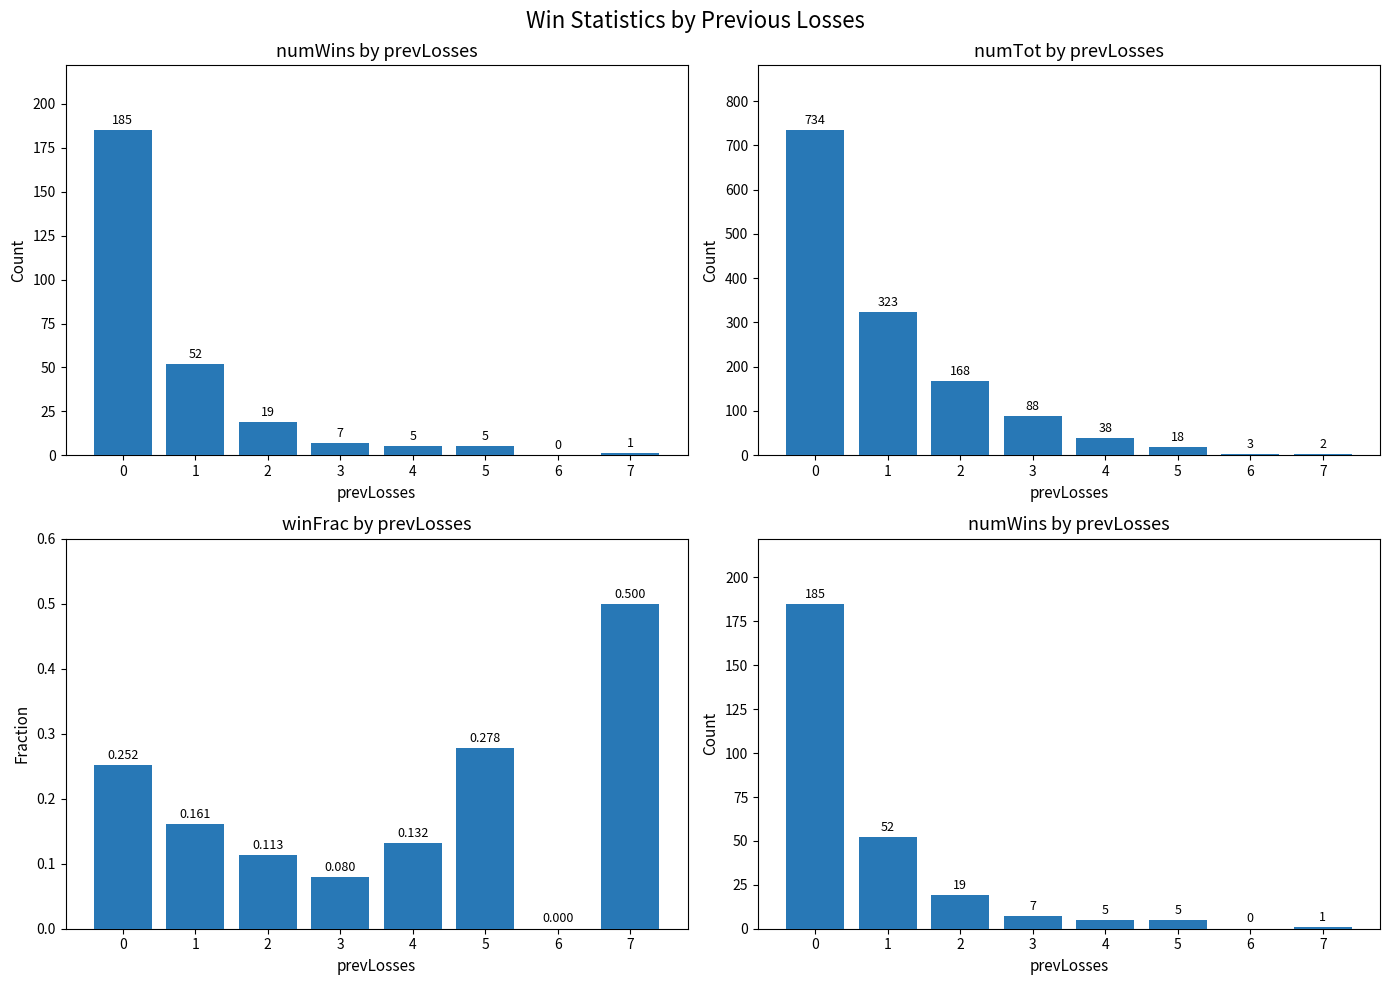

Between 4 and 3, which is larger?

3